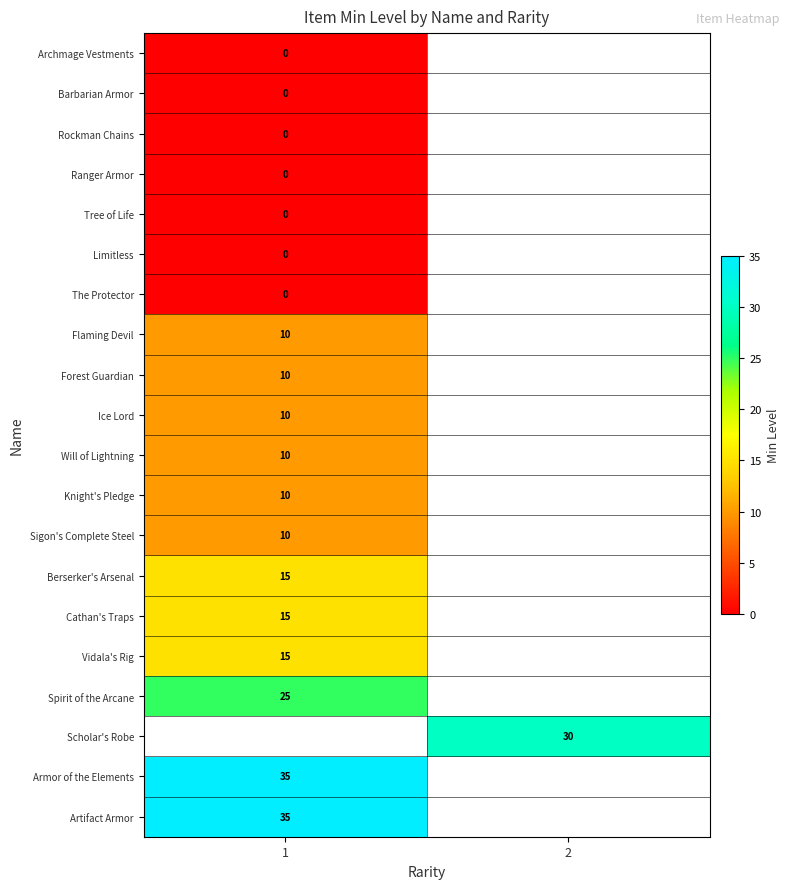

How many data points does each series have?

2